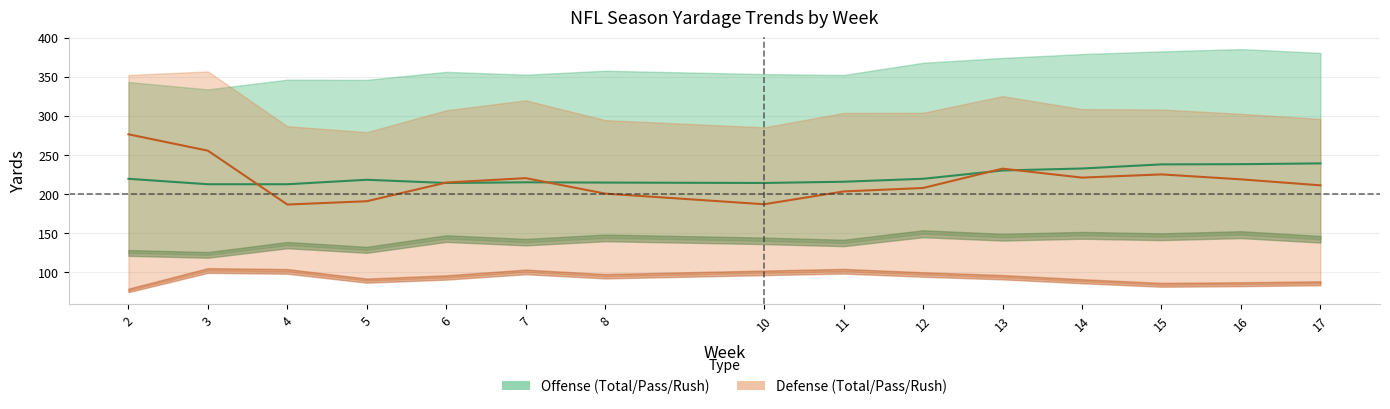

True or false: PassY Offense has more than 2 points higher than both neighbors.

False